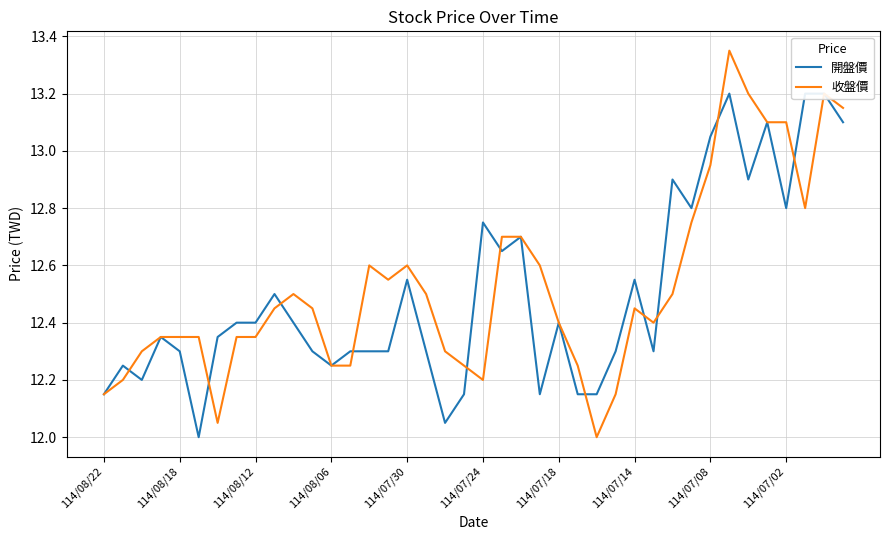

Between 26 and 114/07/18, which is larger?

114/07/18